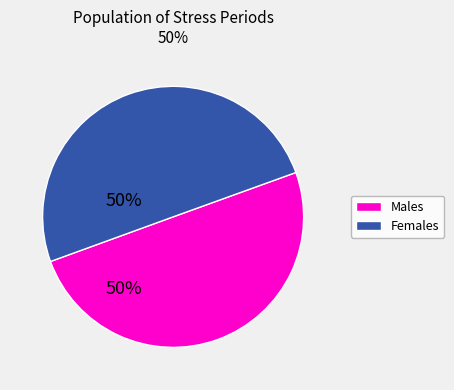

How many slices are in this pie chart?

2